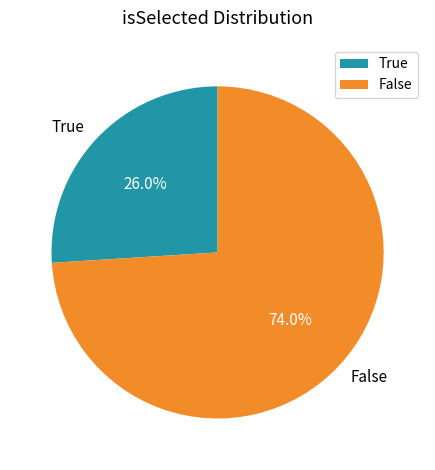

How many slices are in this pie chart?

2